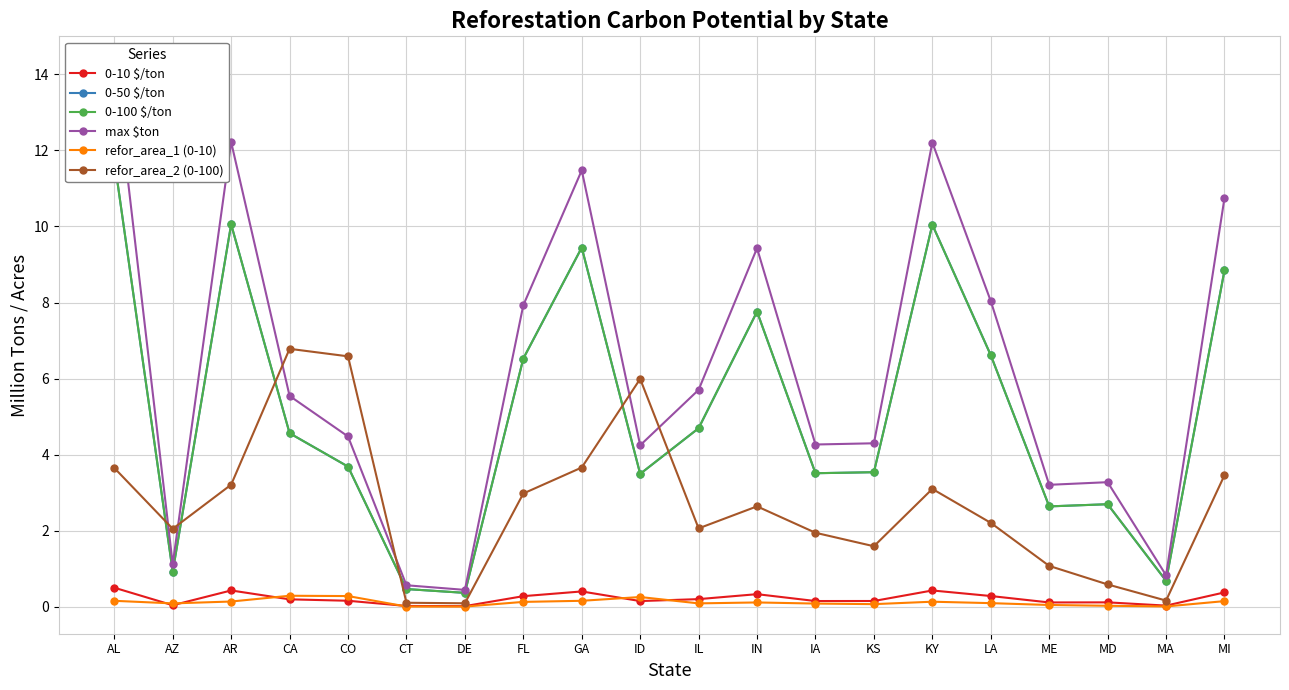

Which series ends up on top after the final intersection of refor_area_1 (0-10) and 0-10 $/ton?

0-10 $/ton